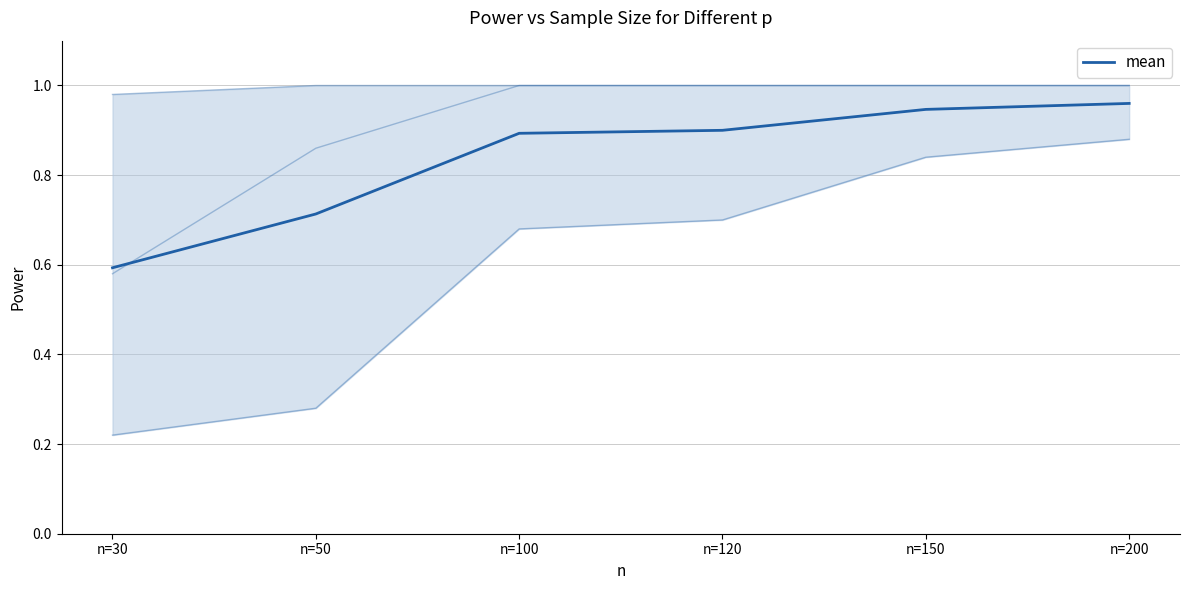

Is this an area chart (filled region under the line)?

No